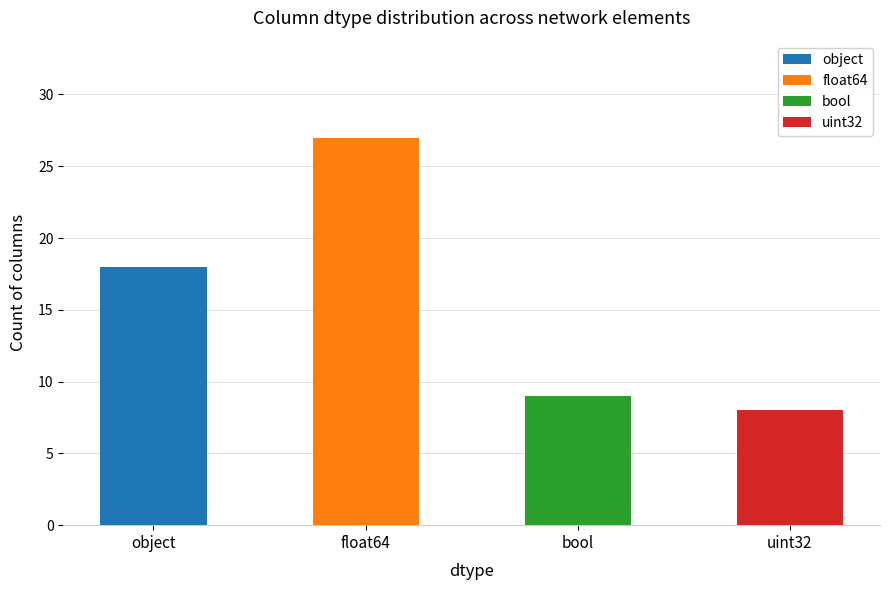

Count the number of categories in the chart.

4